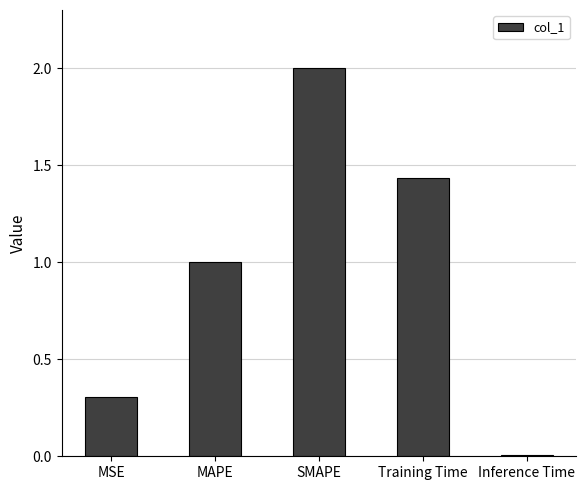

Count the number of data series in this chart.

1